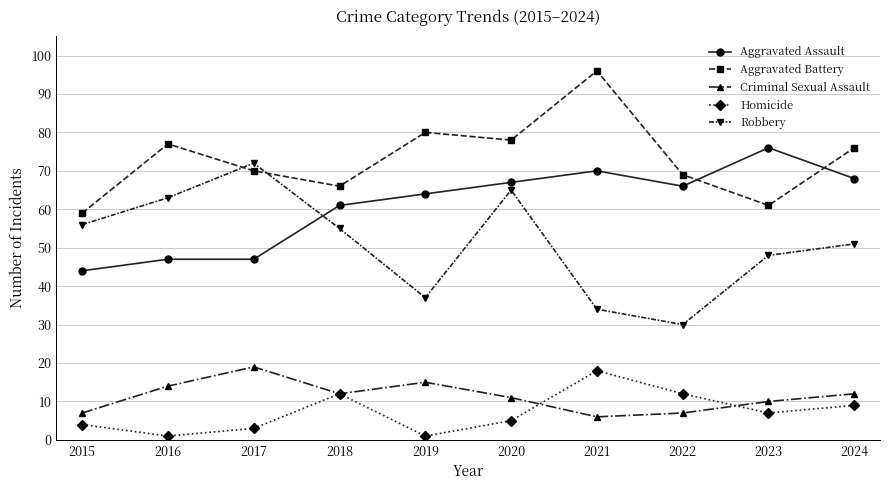

Where do Robbery and Aggravated Assault first cross each other?

2017 and 2018